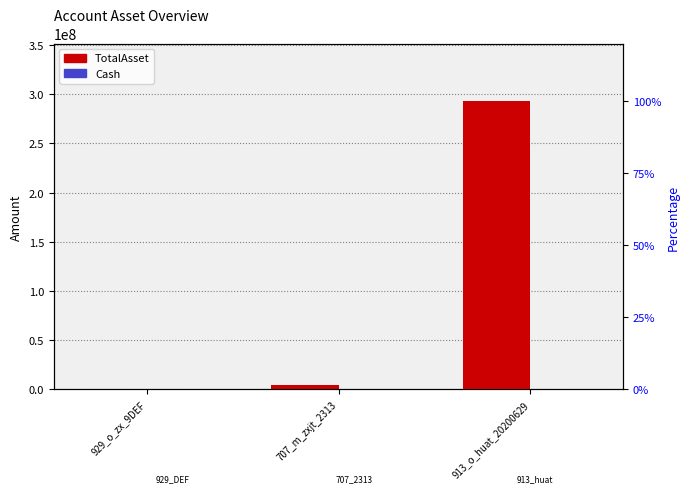

Which category has the lowest value in the Cash series?

929_o_zx_9DEF